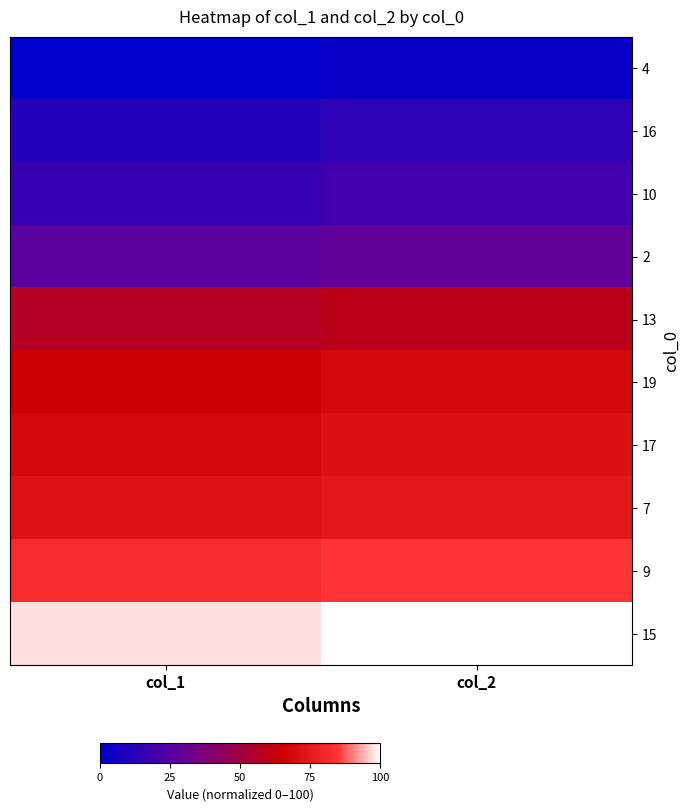

Reading left to right, list all the values displayed in this chart.

4: col_1=0.0	col_2=2.8
16: col_1=10.8	col_2=13.6
10: col_1=16.7	col_2=19.5
2: col_1=26.2	col_2=29.0
13: col_1=56.9	col_2=59.2
19: col_1=65.2	col_2=68.1
17: col_1=68.2	col_2=71.1
7: col_1=72.1	col_2=74.5
9: col_1=82.0	col_2=85.1
15: col_1=97.5	col_2=100.0